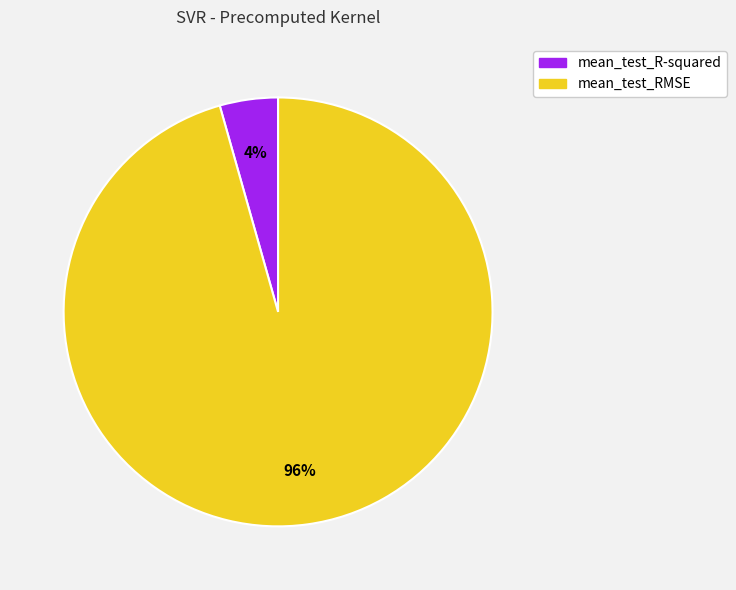

Does mean_test_R-squared represent more than half of the total?

No